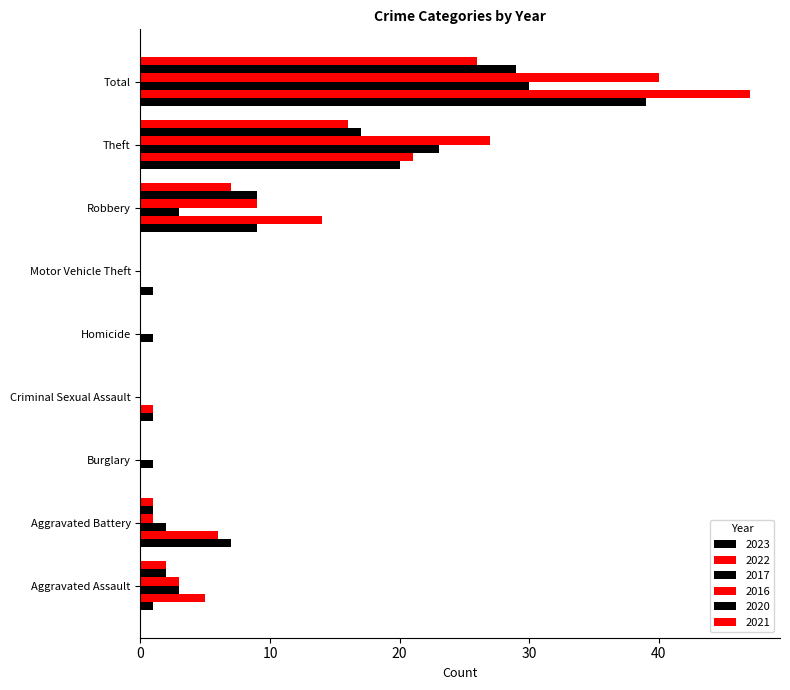

At which label is 2017 closest to 15?

Theft